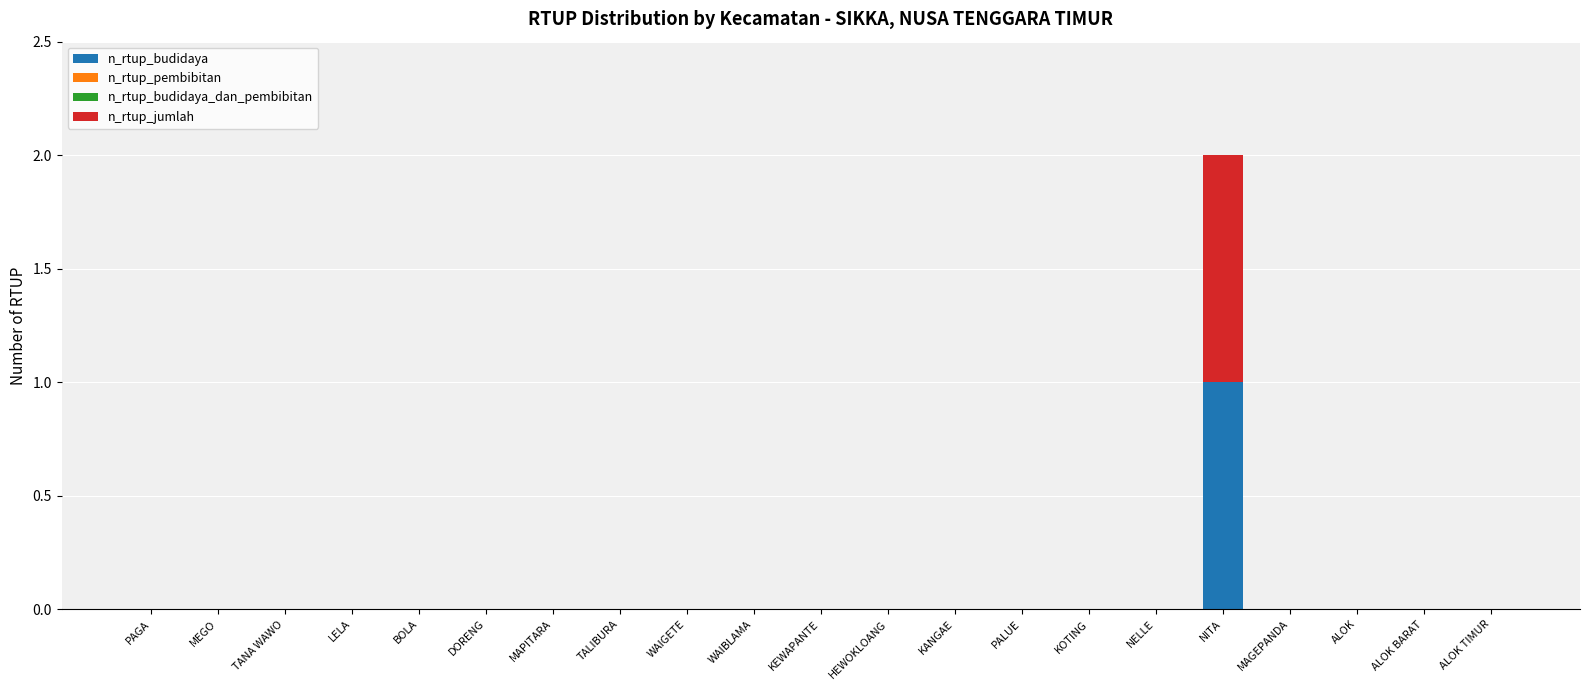

True or false: n_rtup_budidaya has a value of 0 at NELLE.

True